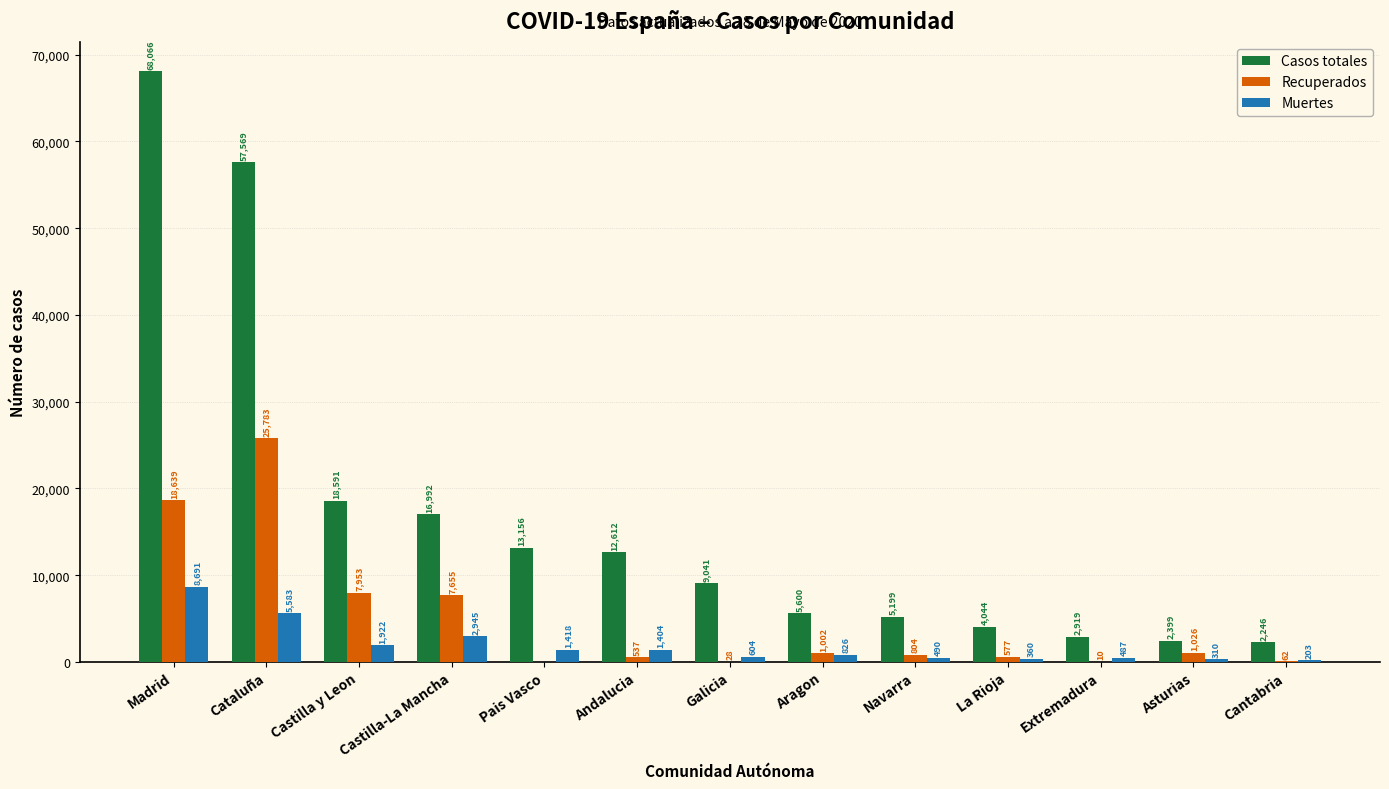

Are the bars horizontal?

No